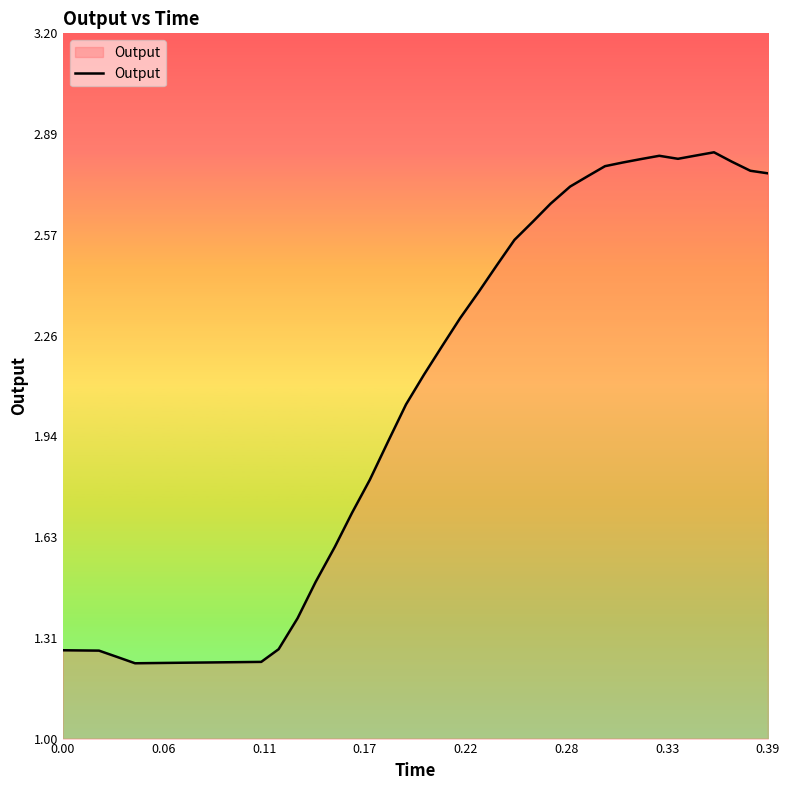

What is the difference between the maximum and minimum values?

1.6